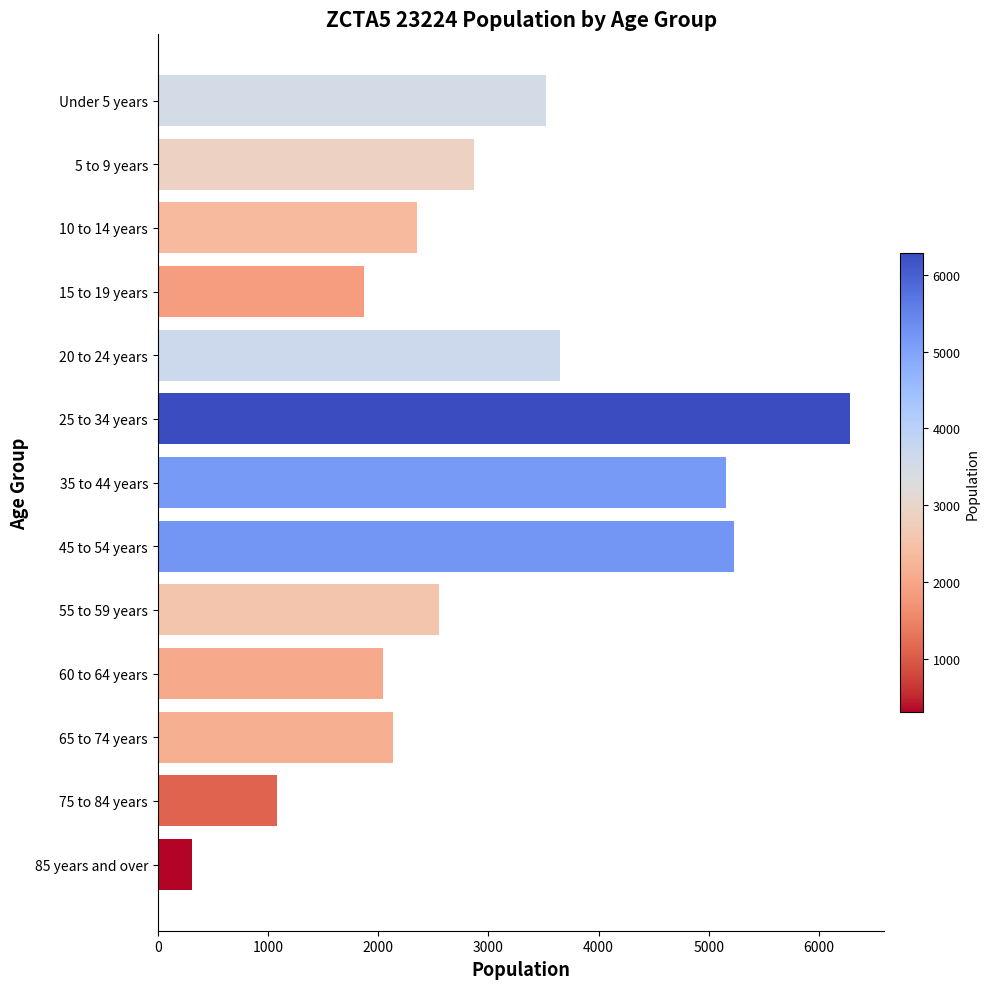

What is the greatest value displayed?

6281